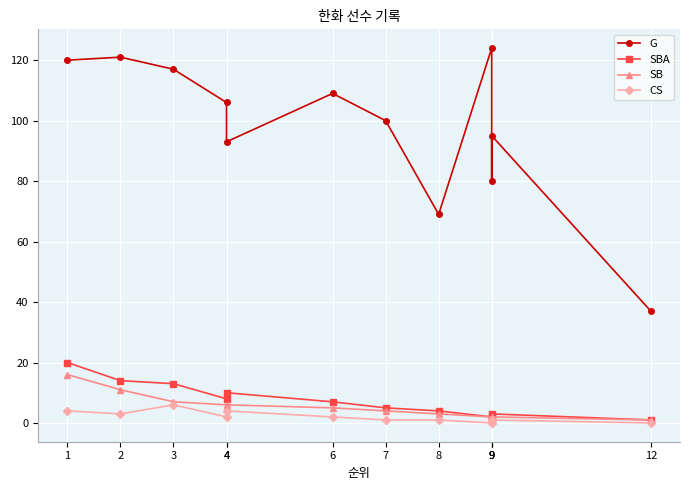

Reading right to left, what are all the values shown in this chart?

G: 12=37	9=95	9=80	9=124	8=69	7=100	6=109	4=93	4=106	3=117	2=121	1=120
SBA: 12=1	9=3	9=2	9=2	8=4	7=5	6=7	4=10	4=8	3=13	2=14	1=20
SB: 12=1	9=2	9=2	9=2	8=3	7=4	6=5	4=6	4=6	3=7	2=11	1=16
CS: 12=0	9=1	9=0	9=0	8=1	7=1	6=2	4=4	4=2	3=6	2=3	1=4